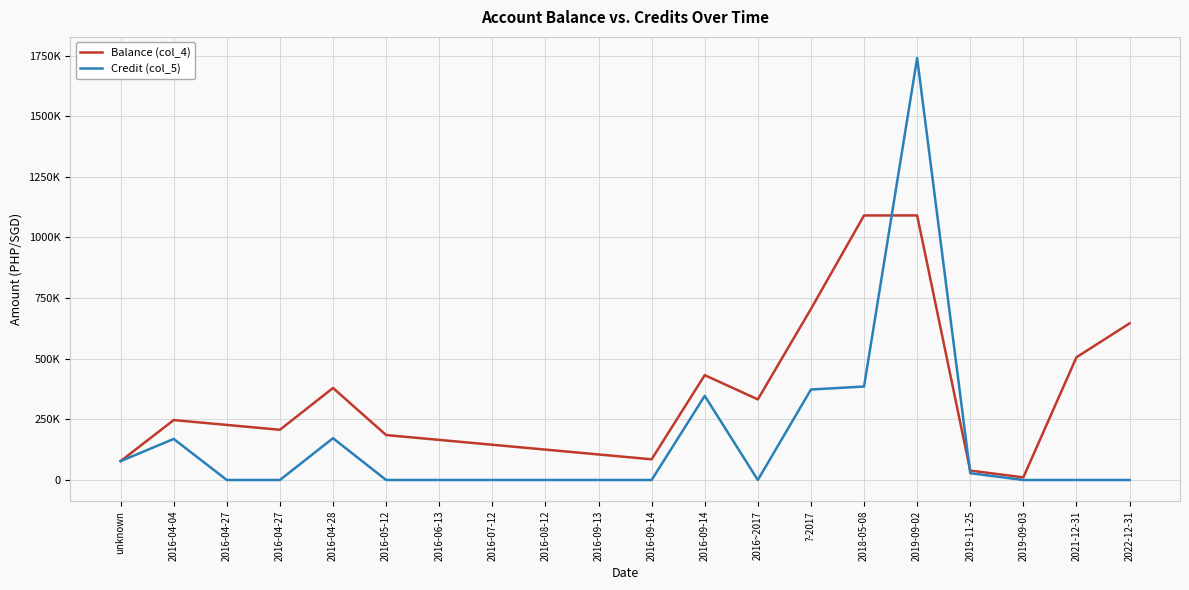

At which category does Credit (col_5) reach its first local peak?

2016-04-04